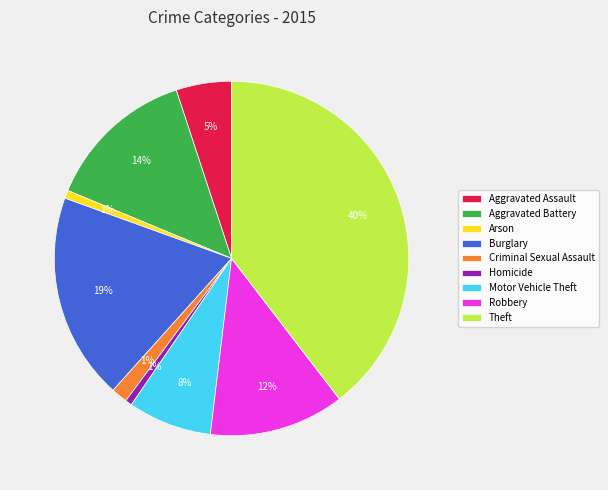

Combined, do Criminal Sexual Assault and Homicide account for over 50%?

No